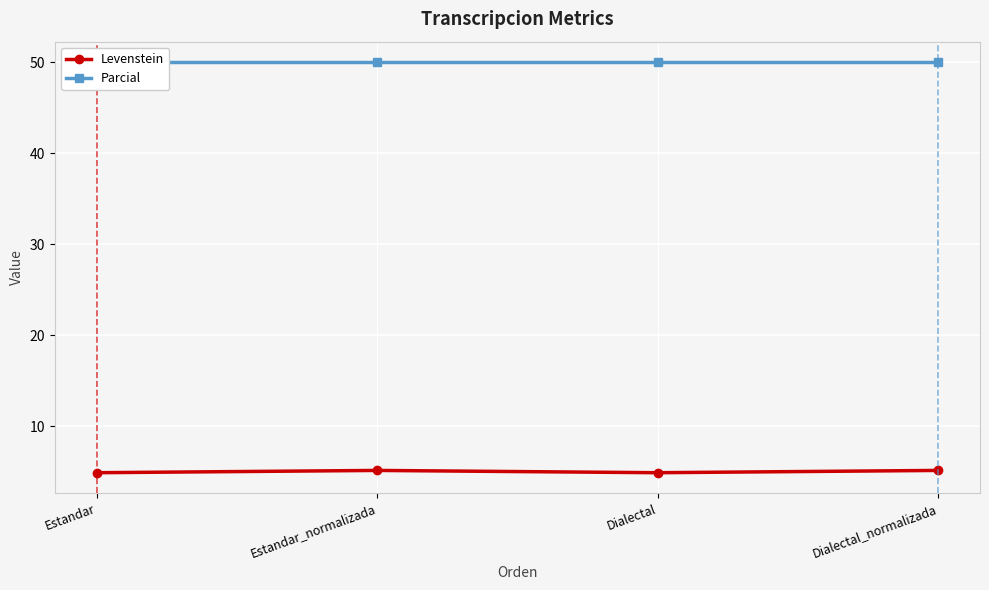

What is the highest value of the Levenstein series?

5.1